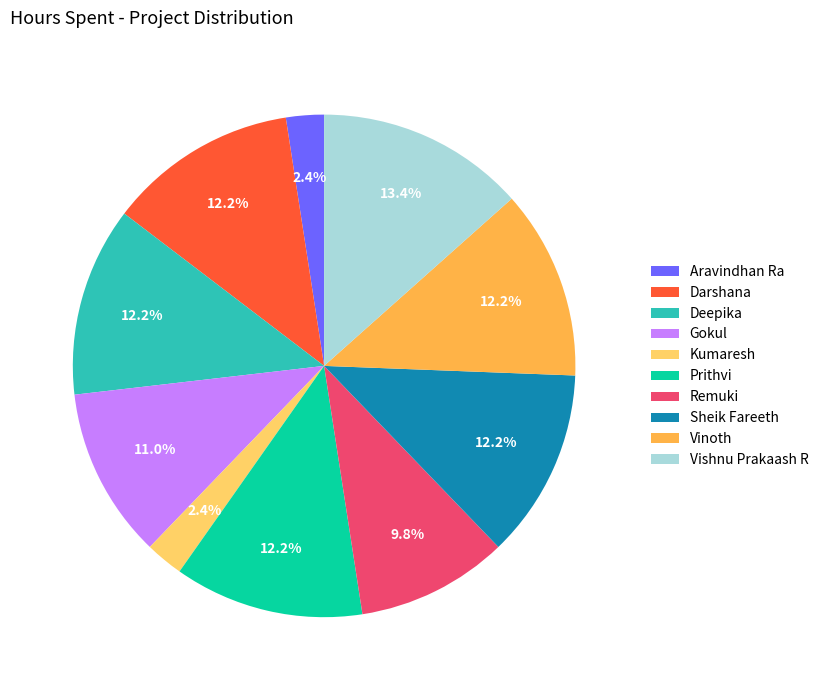

To the nearest percent, what is the average slice percentage?

10%